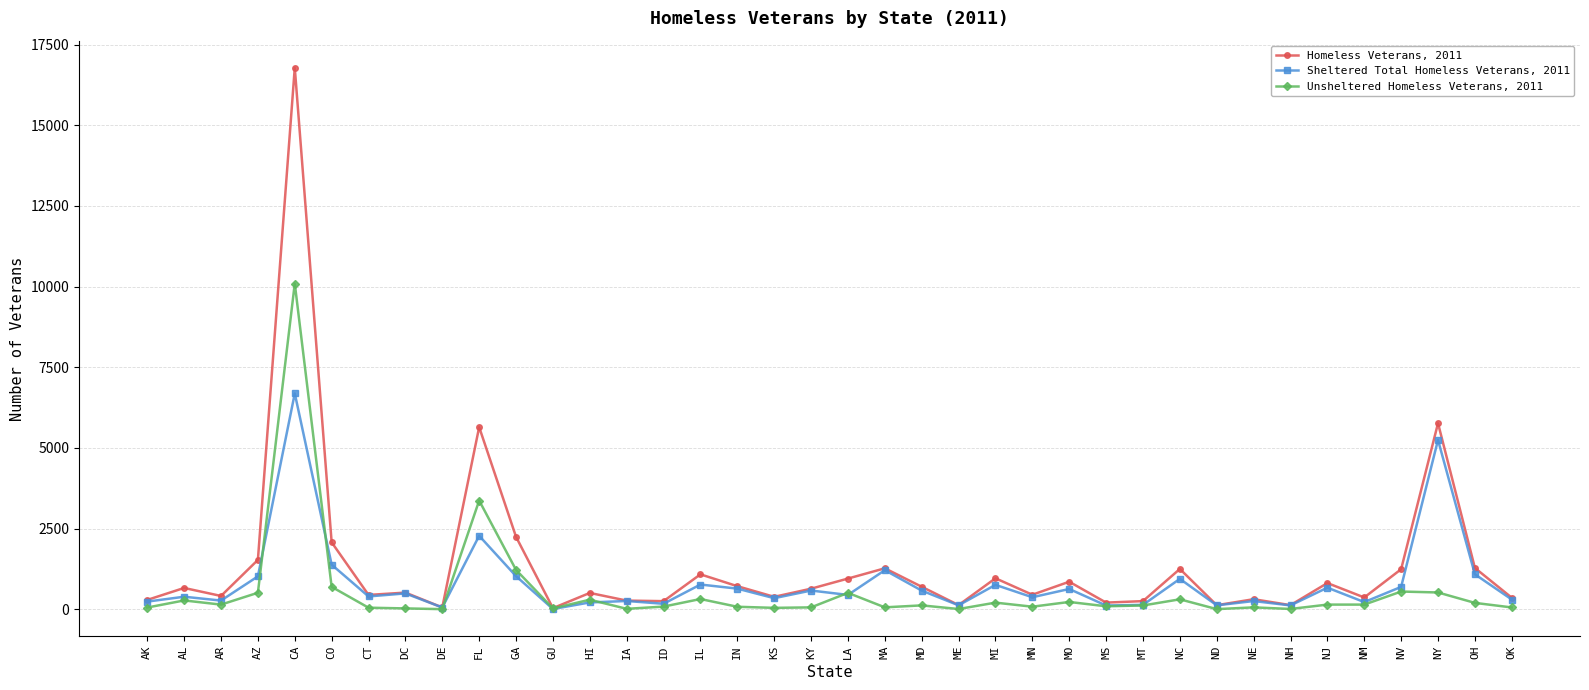

Which series has the widest spread of values?

Homeless Veterans, 2011